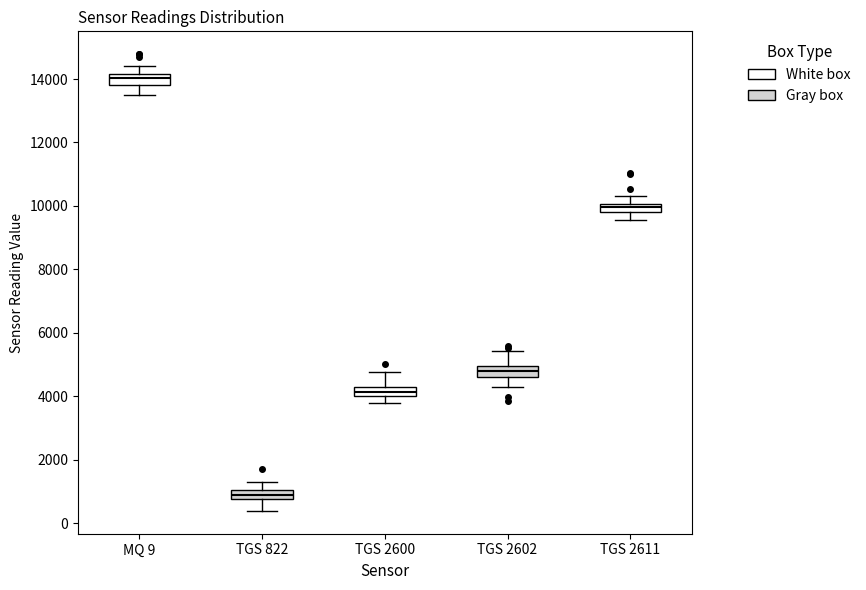

Where does the upper whisker of the box for TGS 2611 end on the y-axis? The values are not printed on the chart, so give them approximately, as read against the axis.

10400